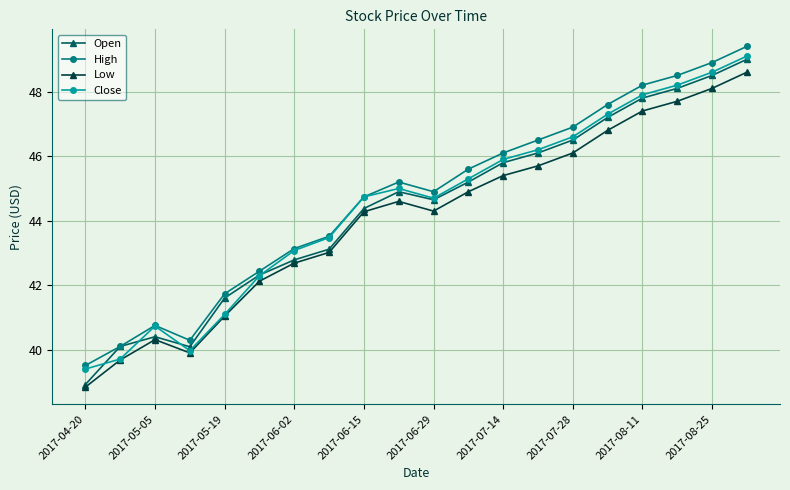

What is the maximum value for Low?

48.6